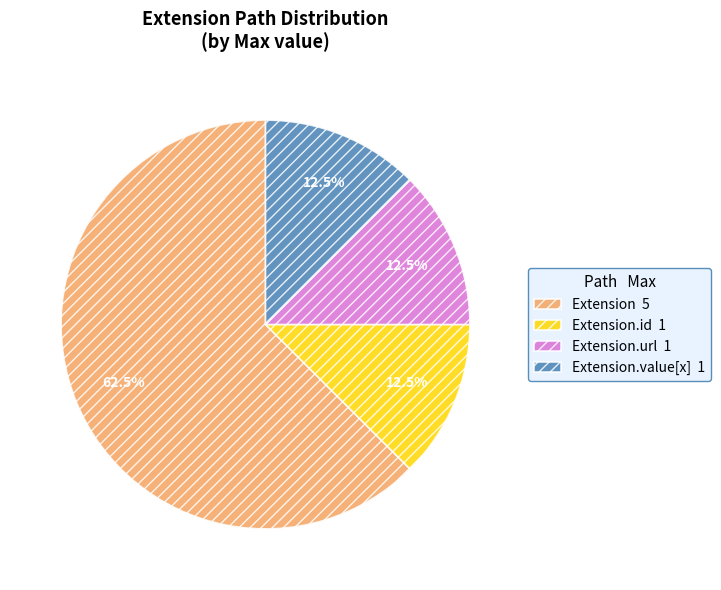

Which category has the biggest portion of the pie?

Extension 5